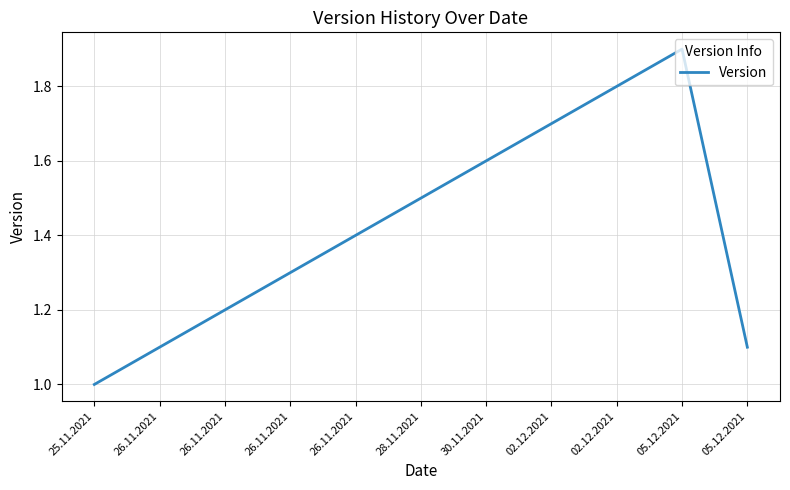

Does the chart display data point markers on the line(s)?

No